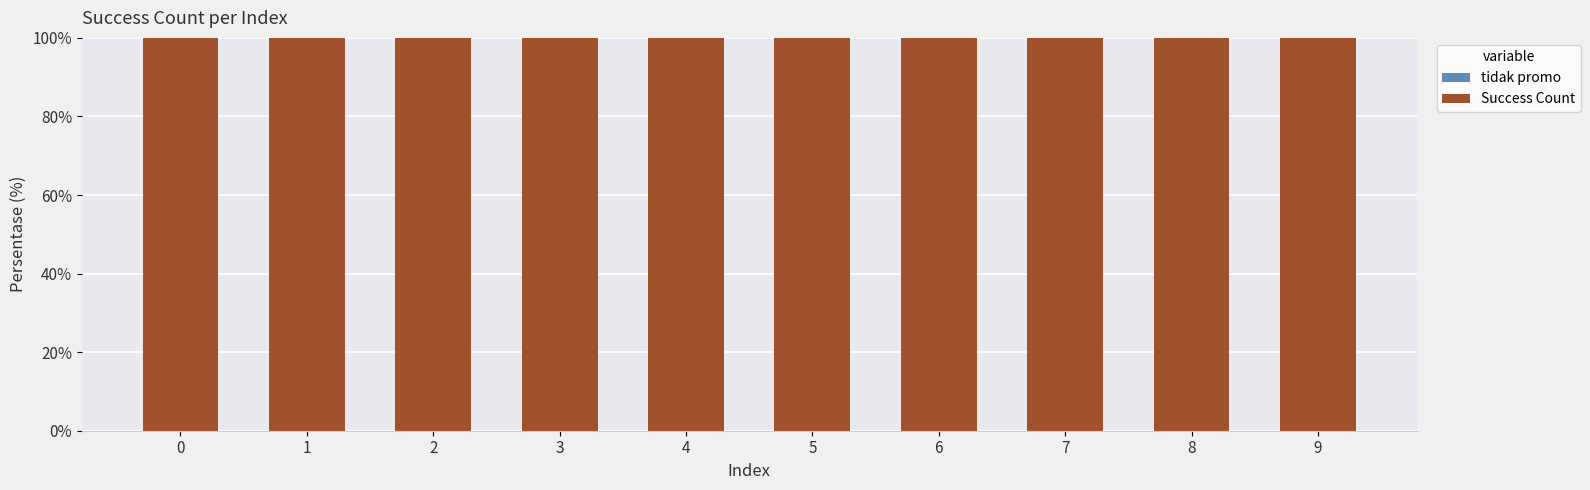

What is the total value across all series at 6?

100